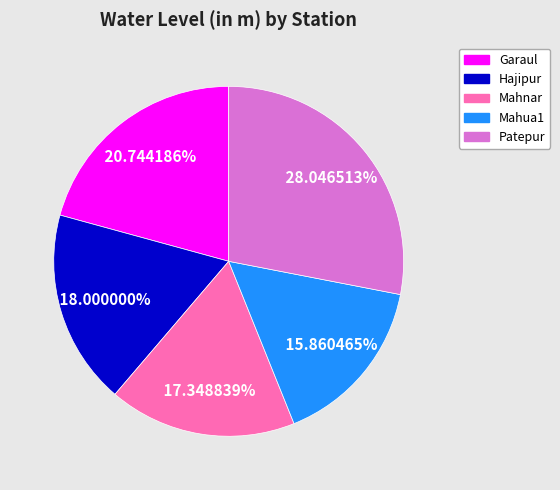

Is the sum of Mahua1 and Garaul greater than half?

No